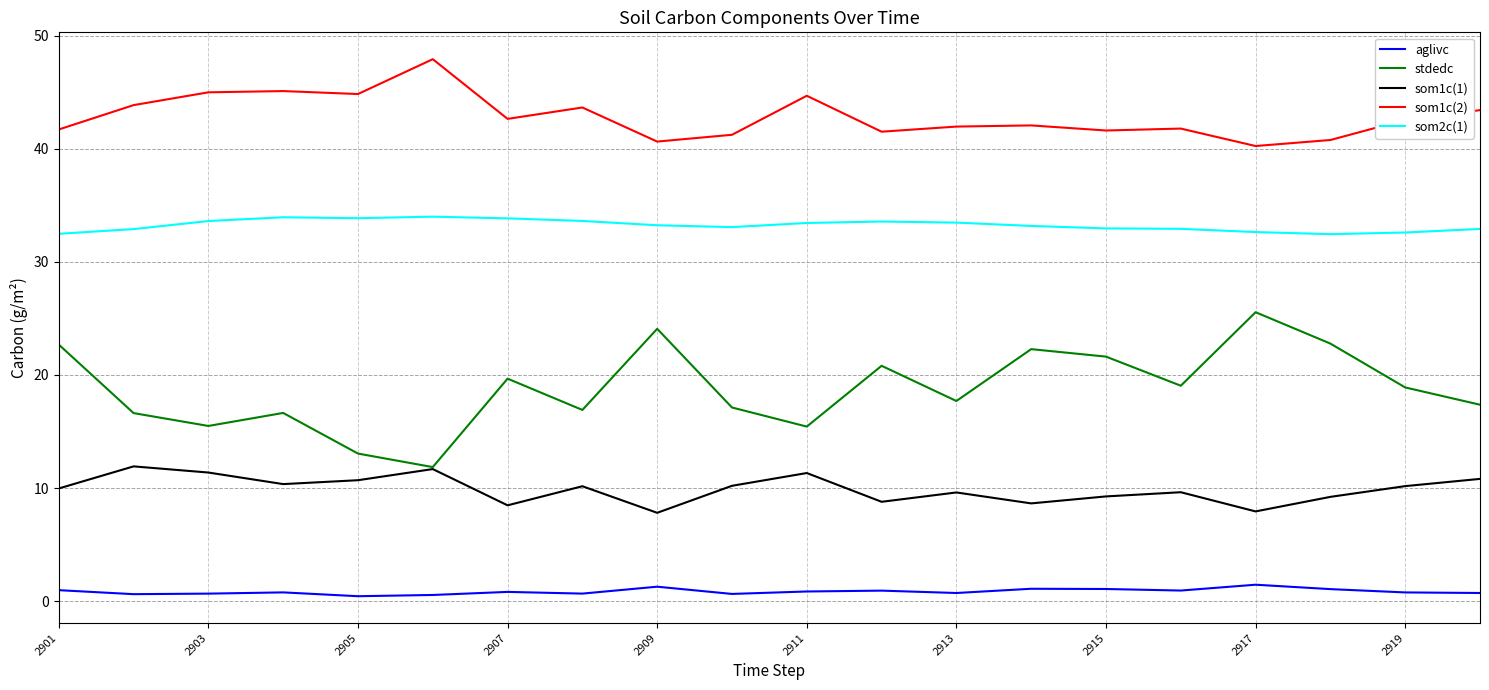

At how many categories does at least one series exceed 34?

20